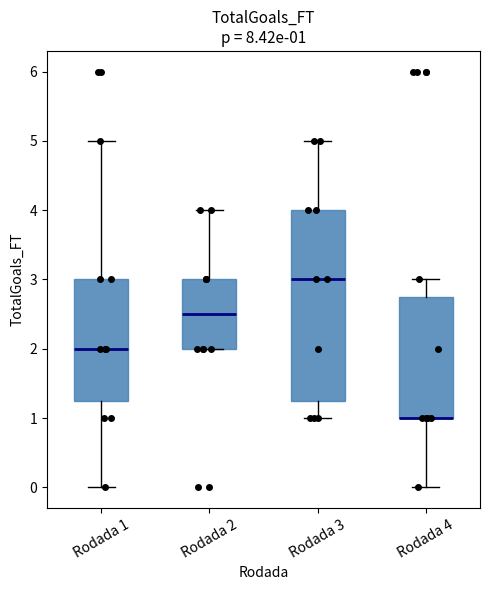

Comparing the boxes themselves (not the whiskers), which one is the tallest?

Rodada 3